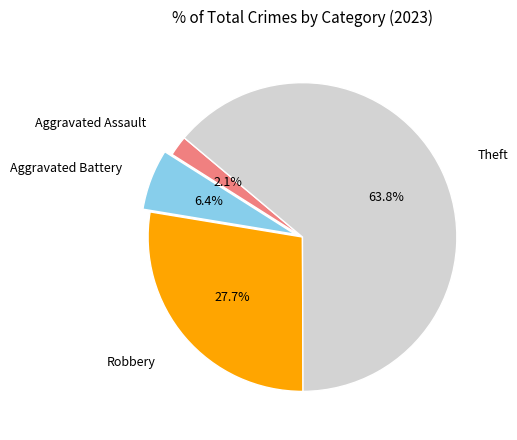

Which slice is the largest?

Theft